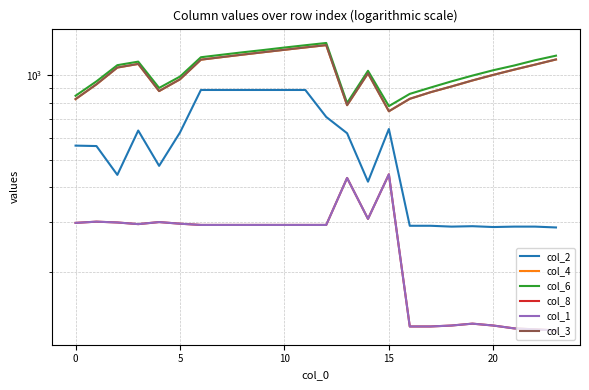

What is the sum of all col_2 values?

13357